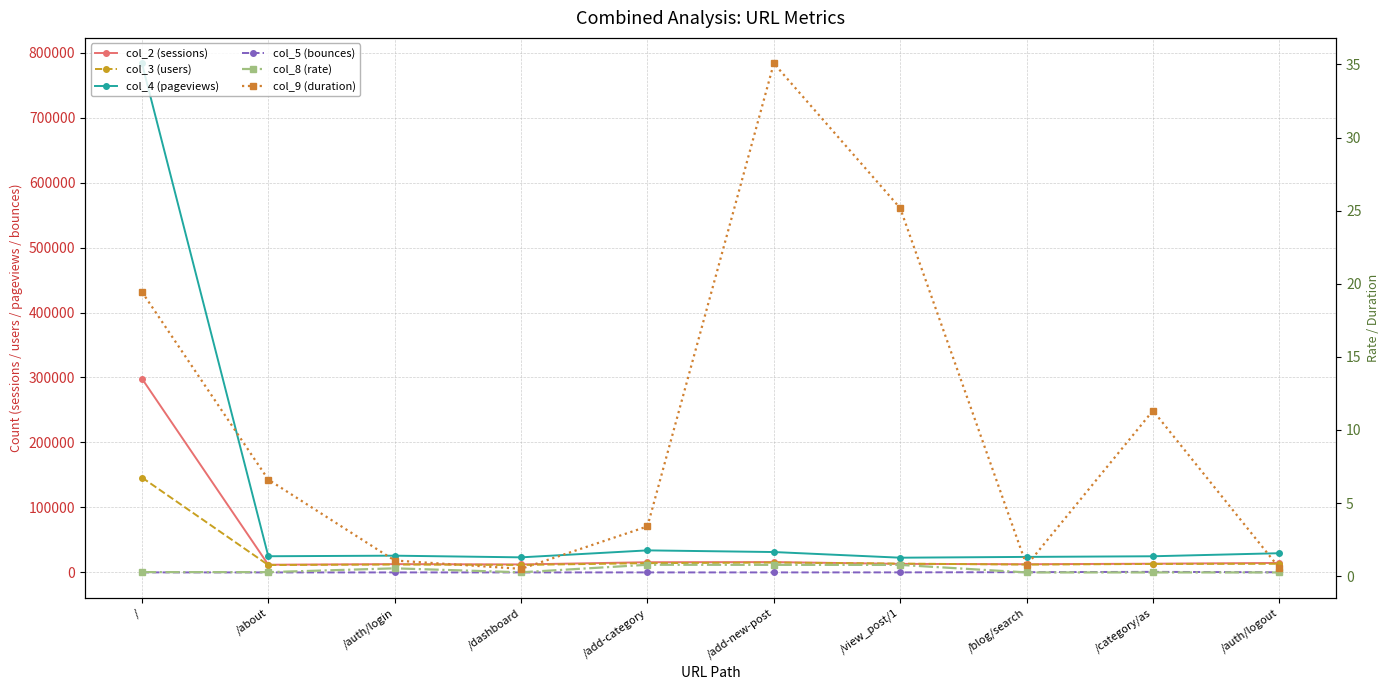

How many data points does each series have?

10